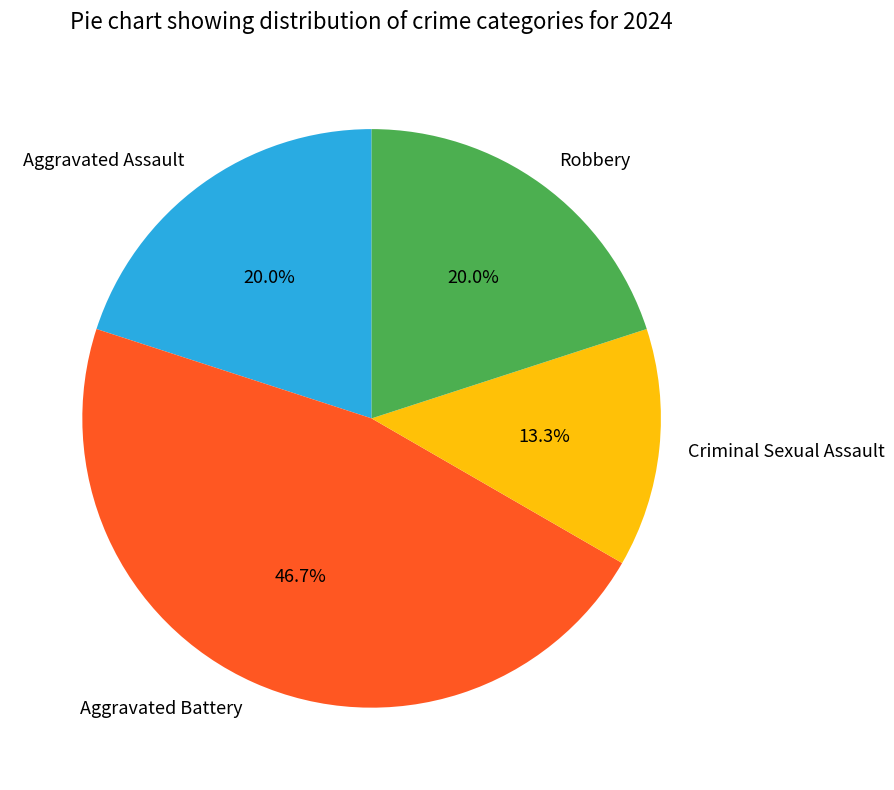

True or false: Criminal Sexual Assault accounts for 13% of the total.

True